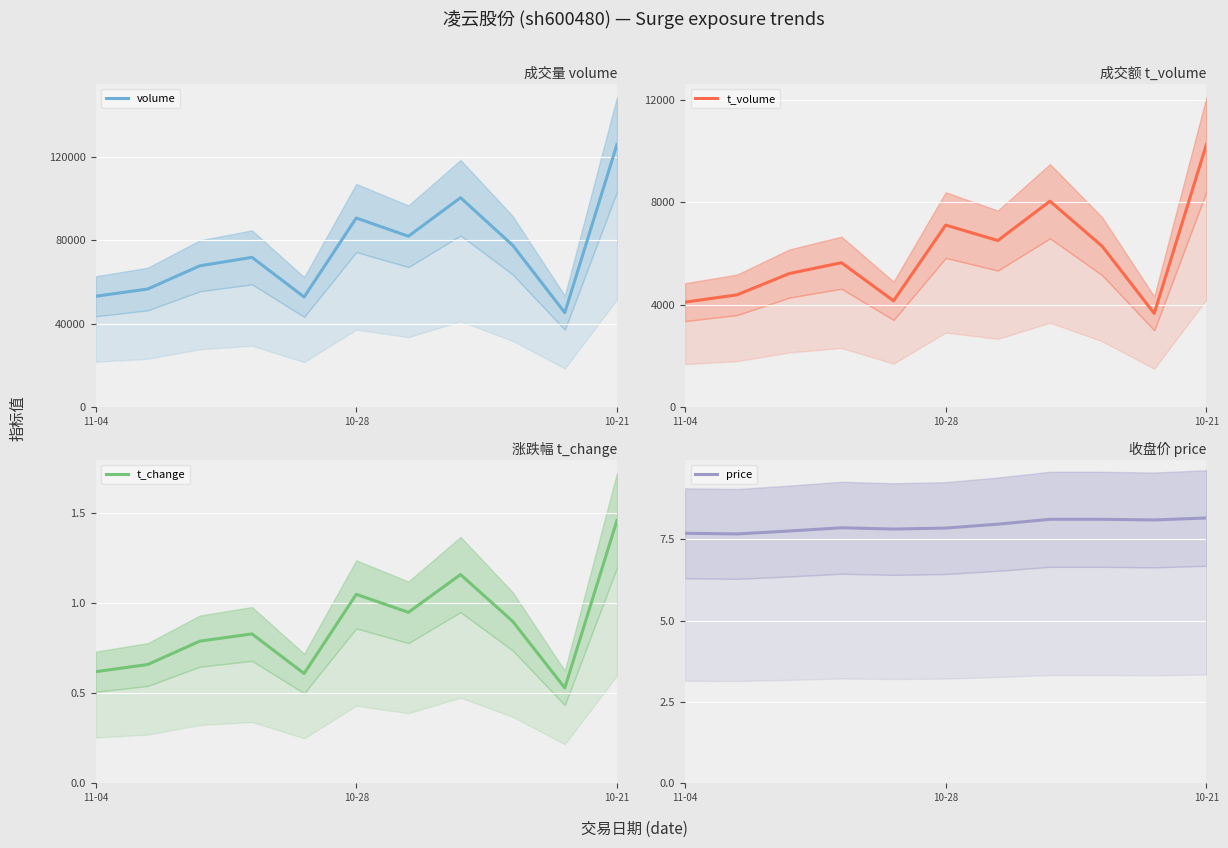

At which label is t_volume closest to 6960?

10-28